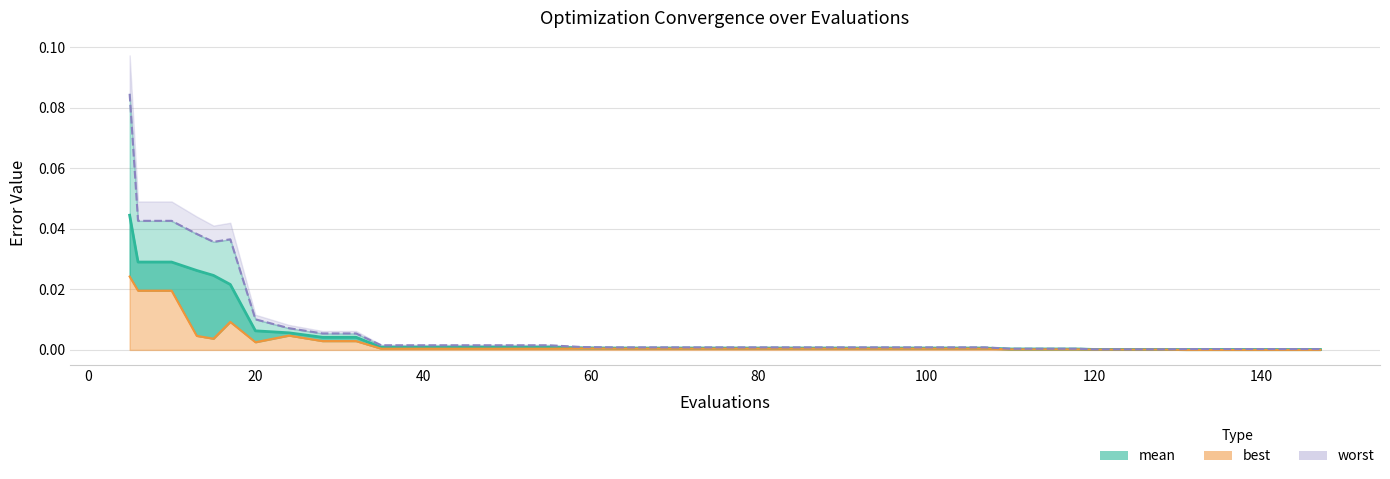

What is the sum of all best_line values?

0.1